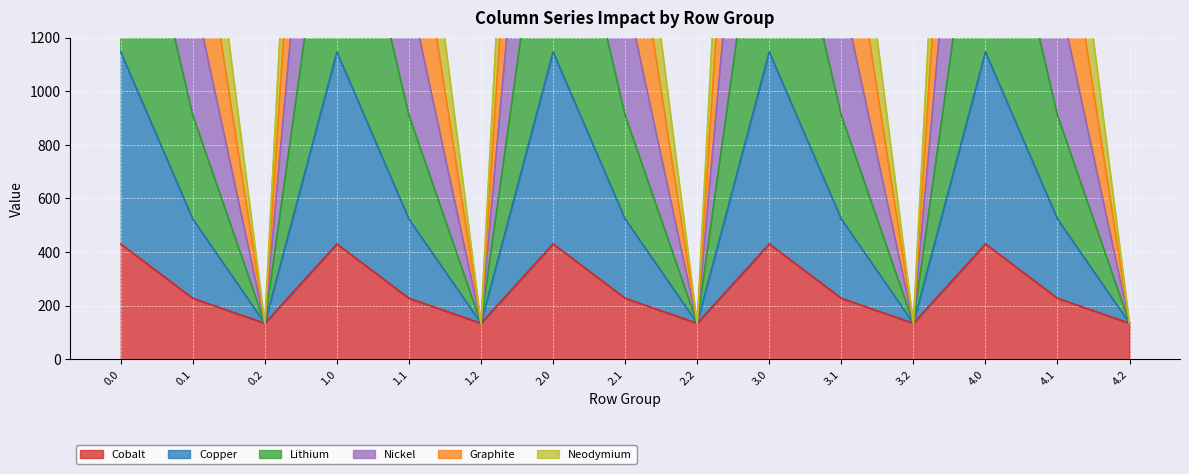

Which category has the lowest value across all series?

0.2